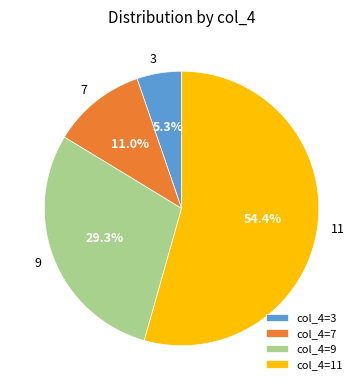

To the nearest percent, what is the difference between the largest and smallest slice percentages?

49%